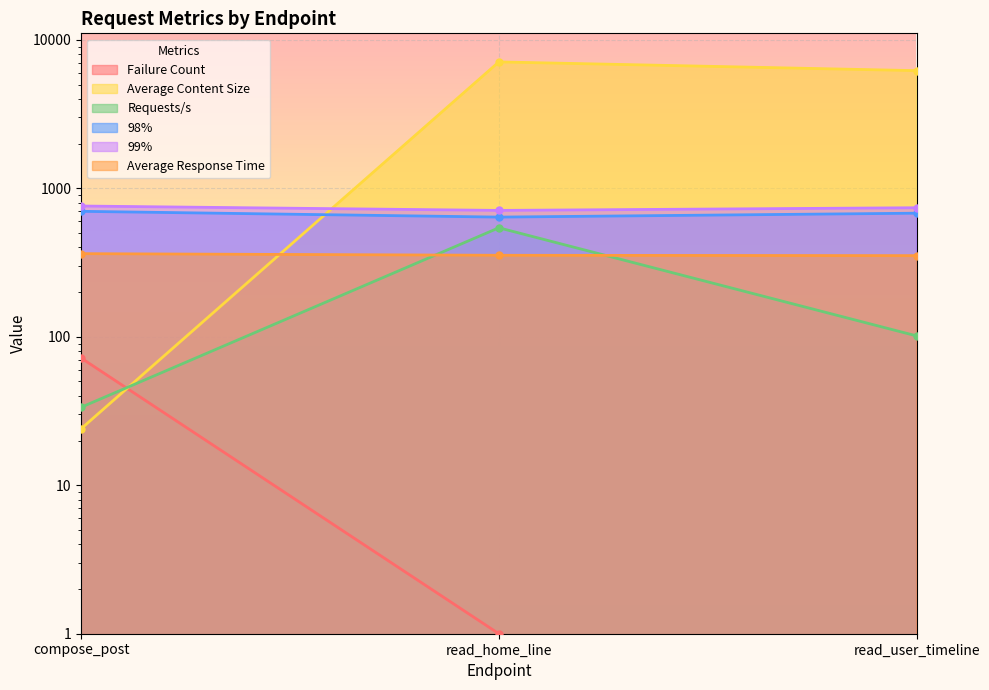

What is the difference between the Failure Count values at compose_post and read_home_line?

71.0